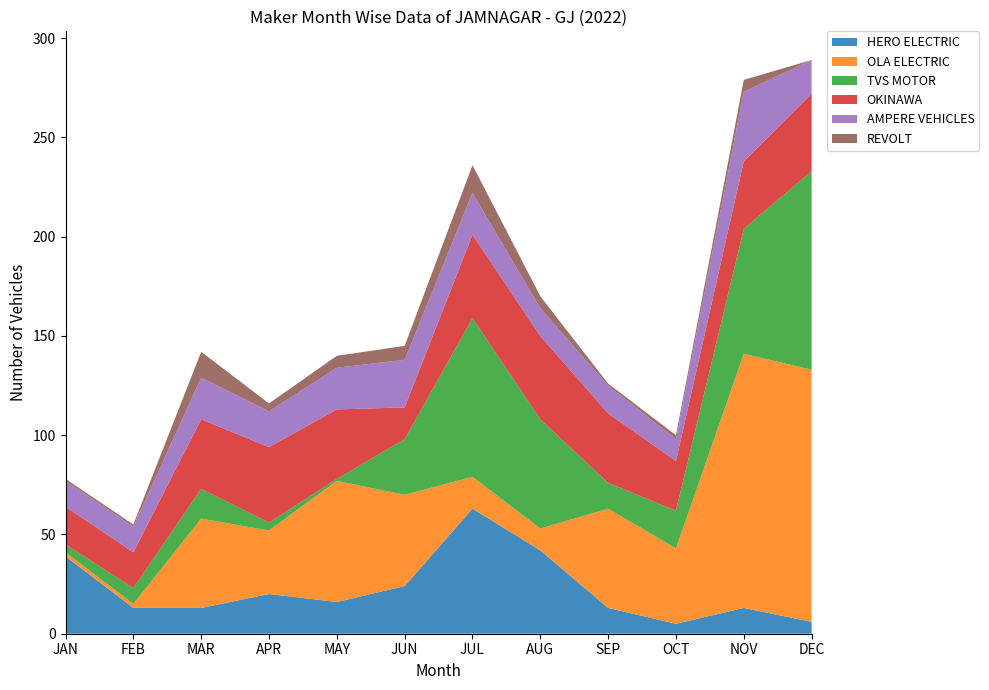

Reading left to right, what are all the values shown in this chart?

HERO ELECTRIC: JAN=39	FEB=13	MAR=13	APR=20	MAY=16	JUN=24	JUL=63	AUG=42	SEP=13	OCT=5	NOV=13	DEC=6
OLA ELECTRIC: JAN=2	FEB=2	MAR=45	APR=32	MAY=61	JUN=46	JUL=16	AUG=11	SEP=50	OCT=38	NOV=128	DEC=127
TVS MOTOR: JAN=4	FEB=8	MAR=15	APR=4	MAY=1	JUN=28	JUL=80	AUG=55	SEP=13	OCT=19	NOV=63	DEC=100
OKINAWA: JAN=19	FEB=18	MAR=35	APR=38	MAY=35	JUN=16	JUL=42	AUG=42	SEP=35	OCT=25	NOV=34	DEC=39
AMPERE VEHICLES: JAN=13	FEB=13	MAR=21	APR=18	MAY=21	JUN=24	JUL=21	AUG=14	SEP=14	OCT=11	NOV=35	DEC=17
REVOLT: JAN=1	FEB=1	MAR=13	APR=4	MAY=6	JUN=7	JUL=14	AUG=6	SEP=1	OCT=2	NOV=6	DEC=0